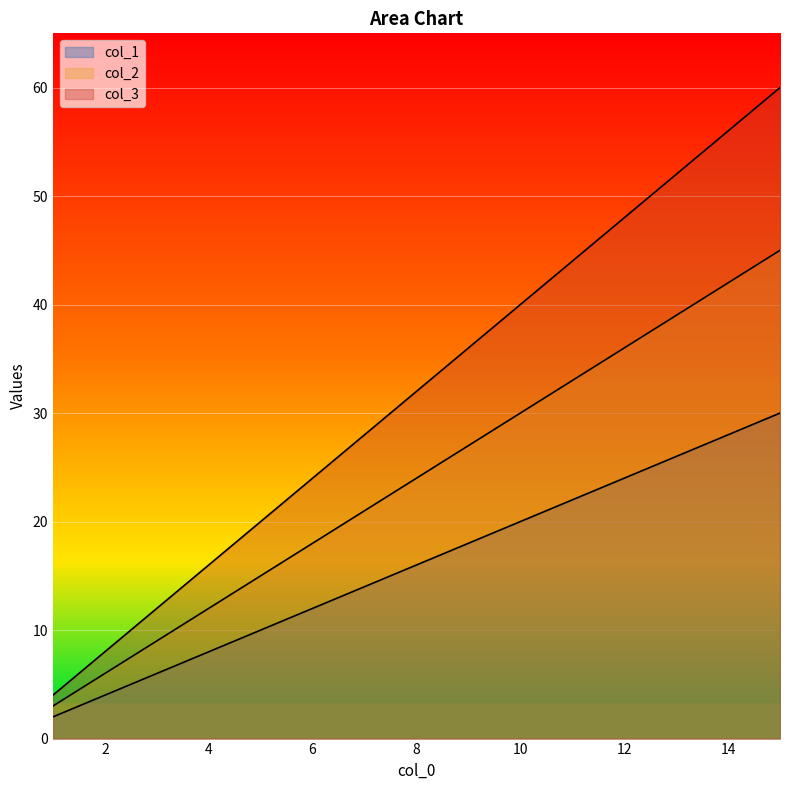

Rank the series by their average value, from lowest to highest.

col_1, col_2, col_3